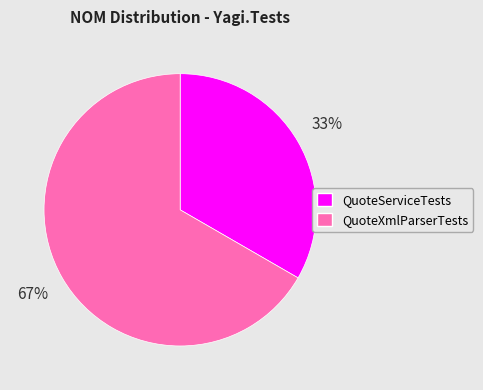

Is QuoteXmlParserTests the majority of the pie?

Yes